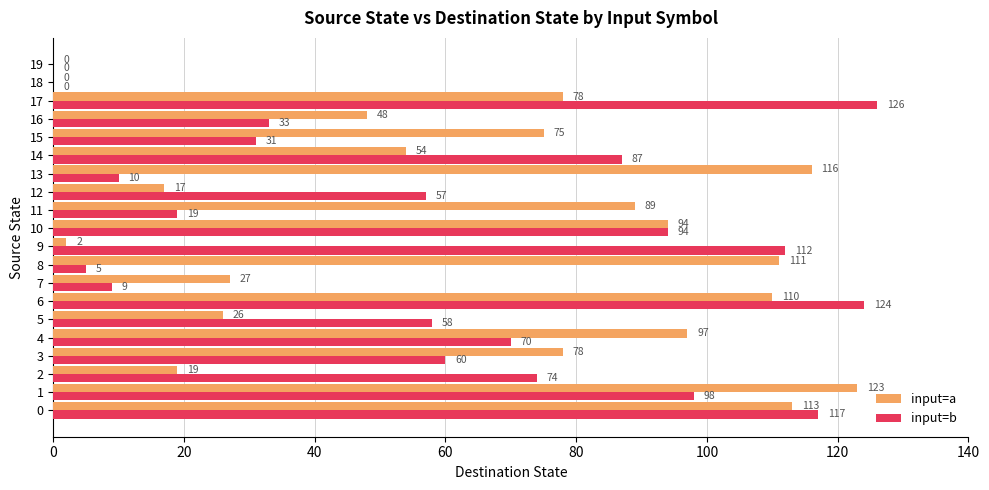

What is the spread (max minus min) of values at 14?

33